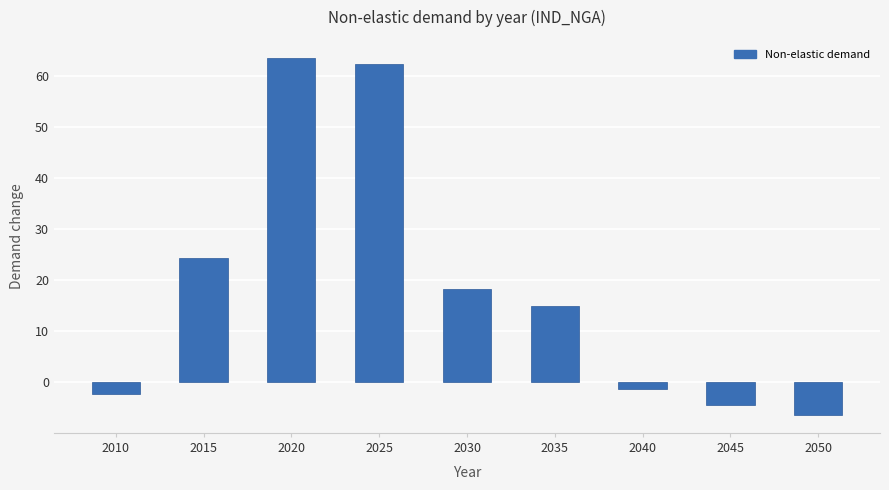

Reading right to left, what are all the values shown in this chart?

-6.4	-4.5	-1.2	15.0	18.2	62.3	63.5	24.3	-2.2